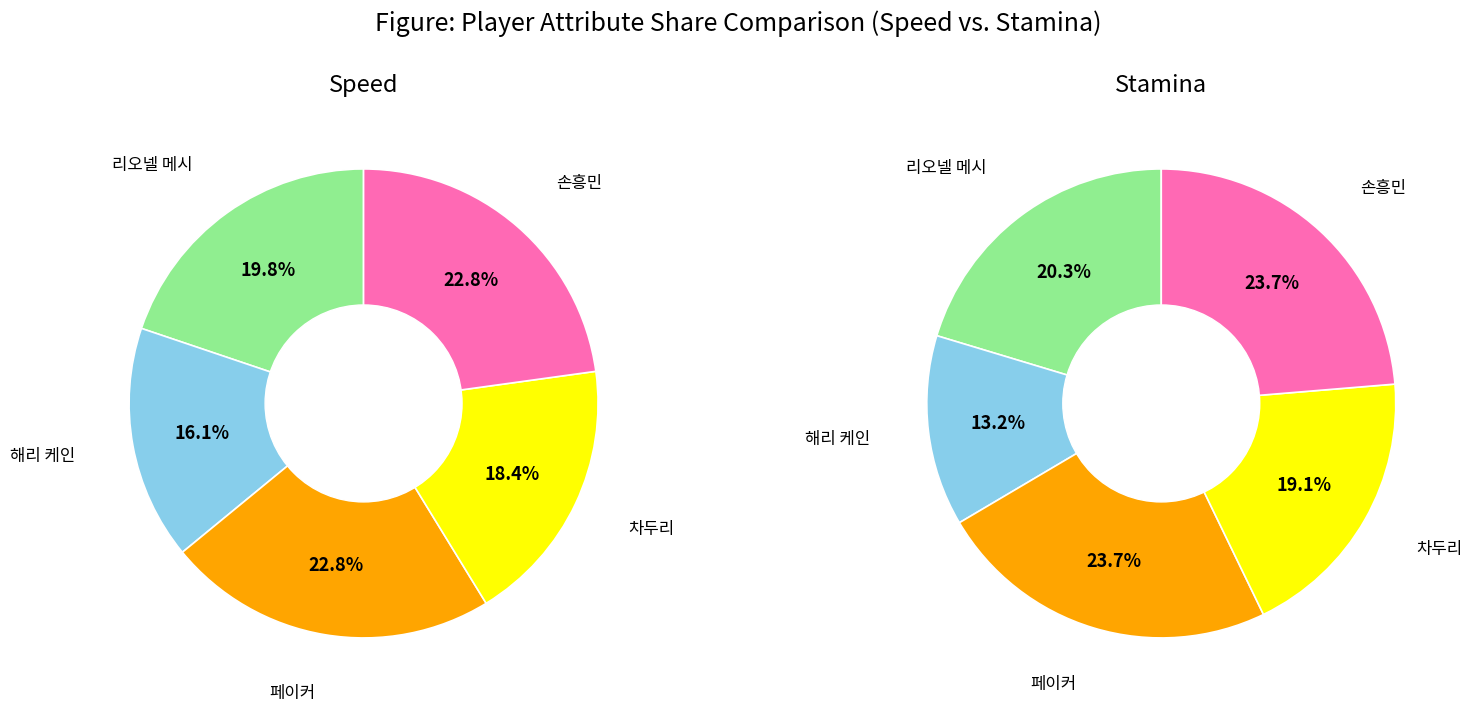

Combined, what portion of the pie is 4 and speed?

42.6%